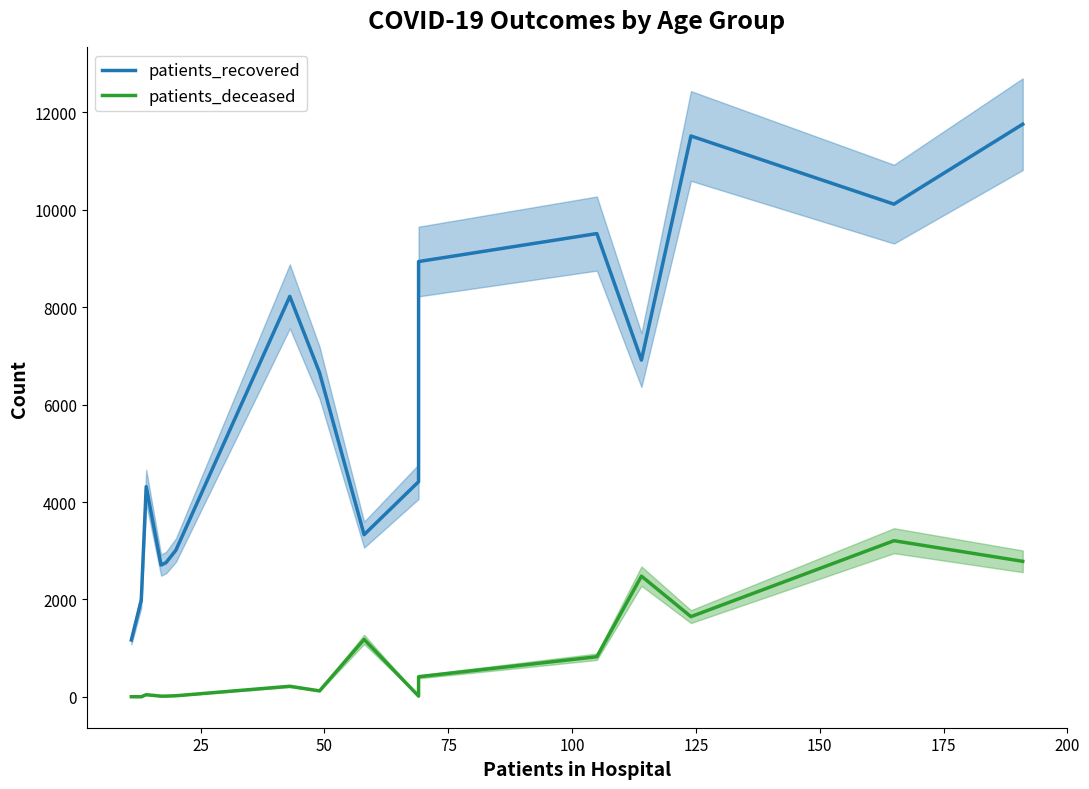

How many interior local valleys does the patients_deceased series have?

5